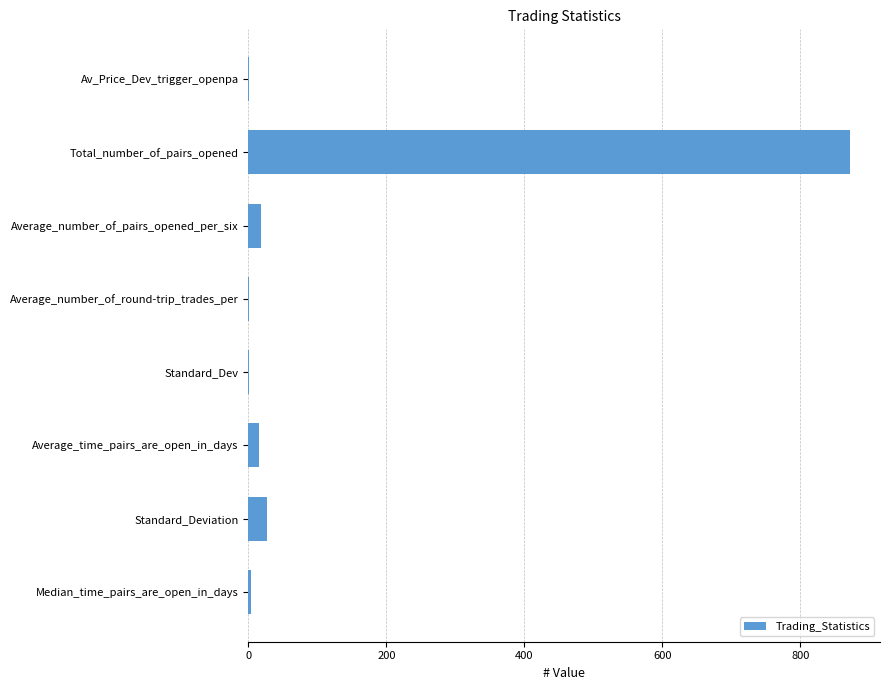

The chart shows a value of 872.0 at Total_number_of_pairs_opened. True or false?

True